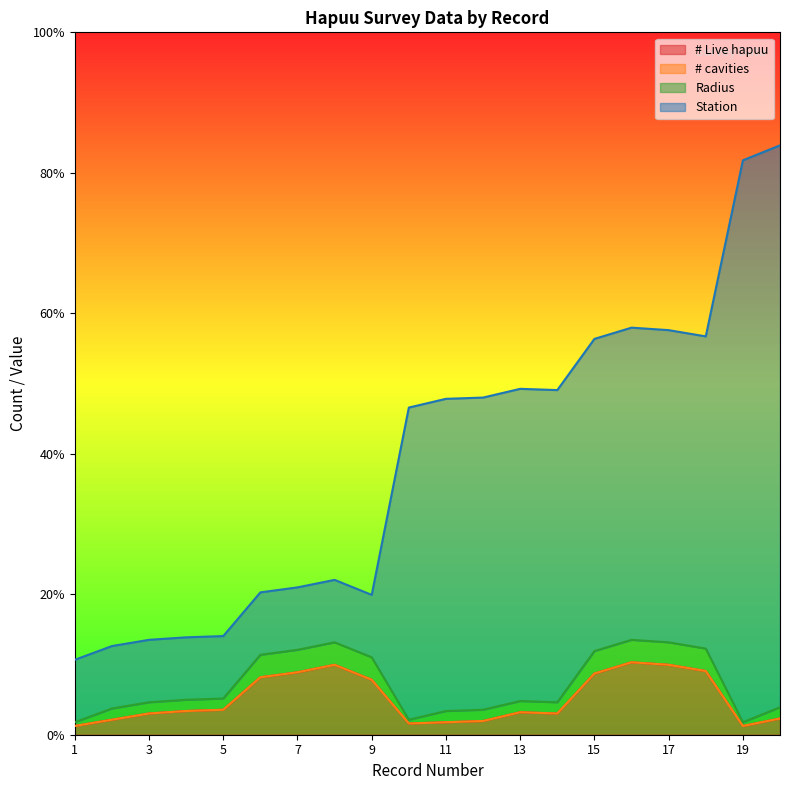

What is the difference between the second highest and second lowest values in the Station series?

69.2